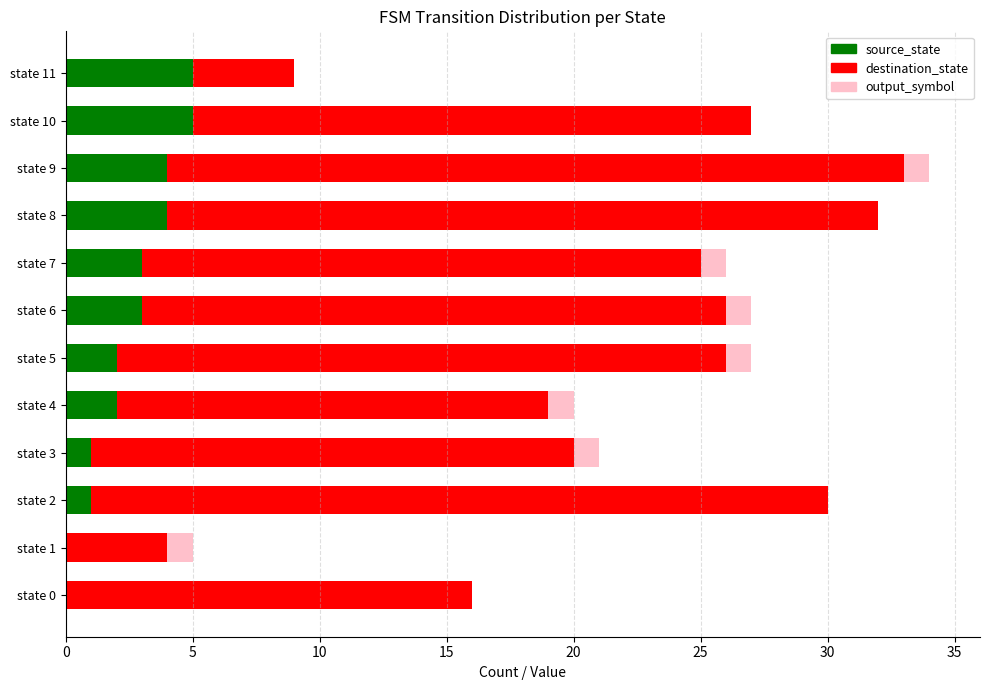

What is the highest value of the source_state series?

5